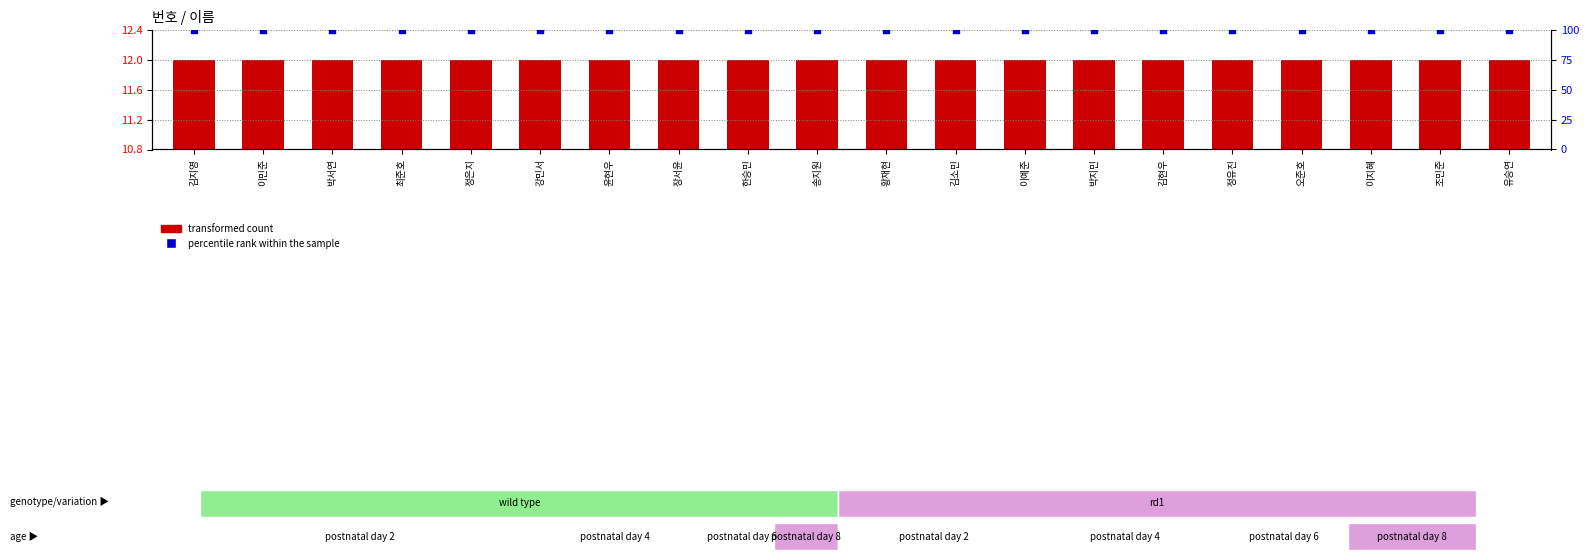

Which series has the widest spread of Y values?

transformed count